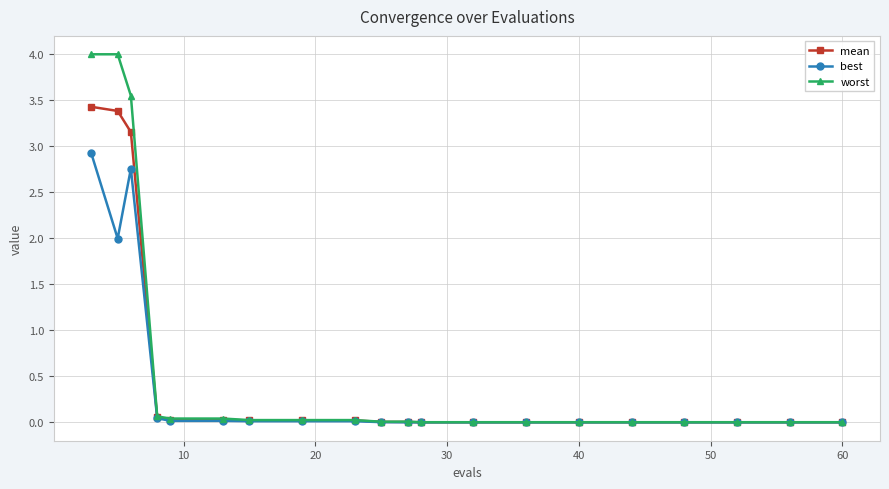

At how many categories does at least one series exceed 3?

3